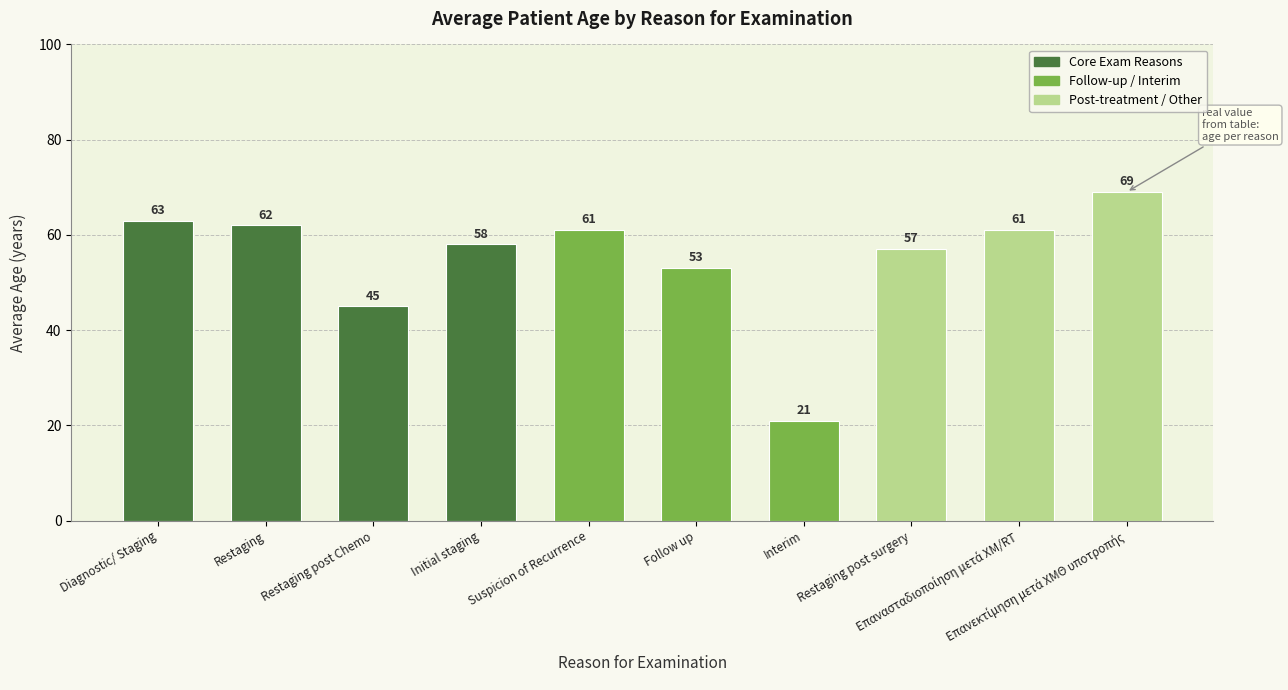

What is the label of the 10th bar from the right?

Diagnostic/ Staging